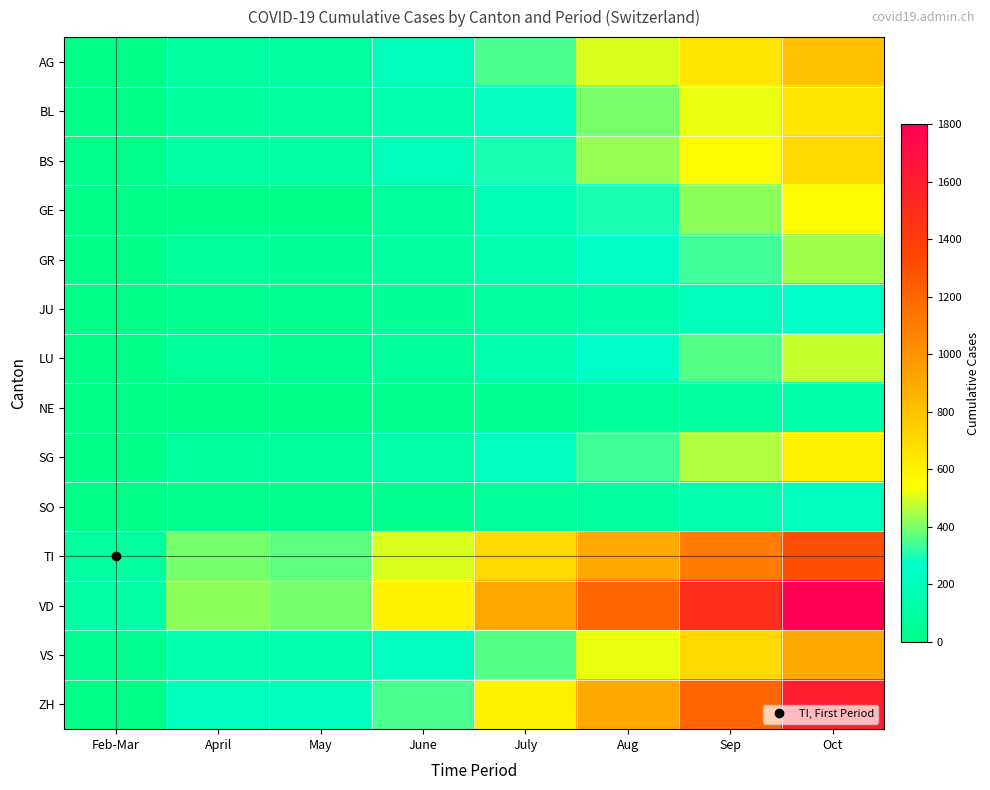

List the series in order of their peak value, lowest first.

NE, SO, JU, GR, LU, GE, SG, BL, BS, AG, VS, TI, ZH, VD